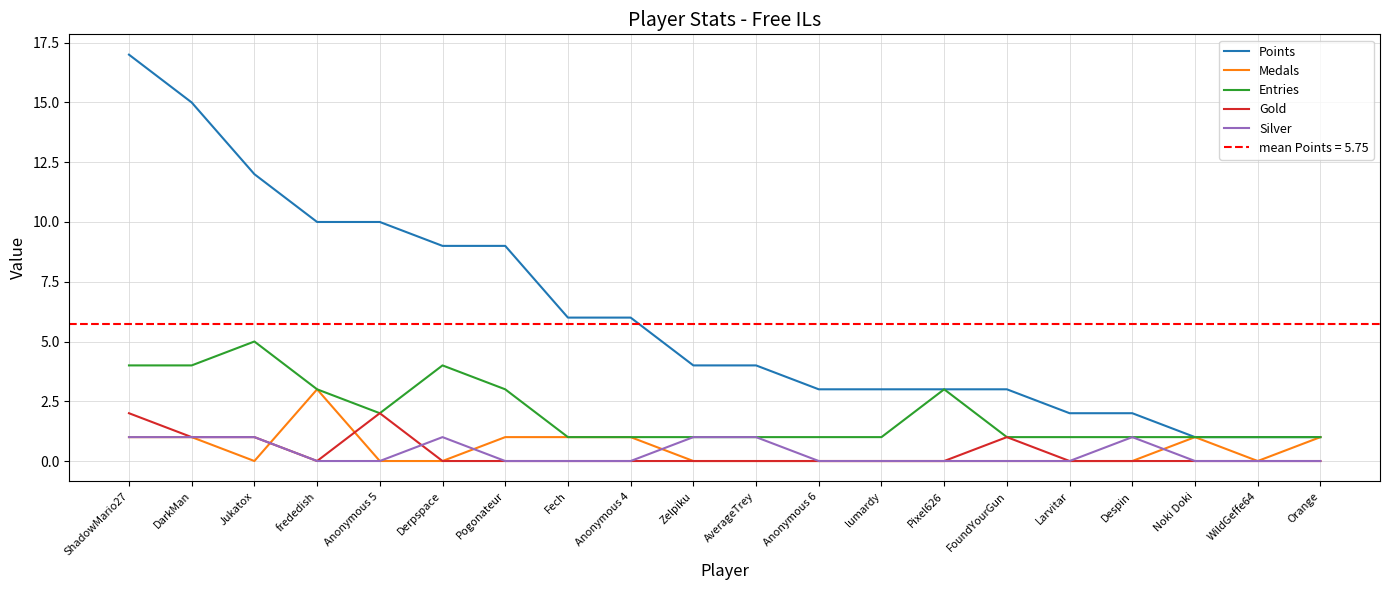

How many data points in Silver are above 0?

7